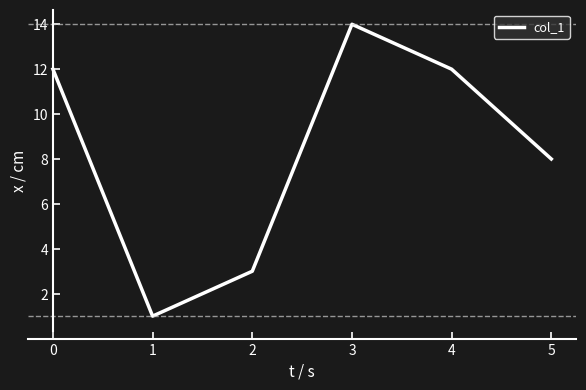

What is the smallest value displayed?

1